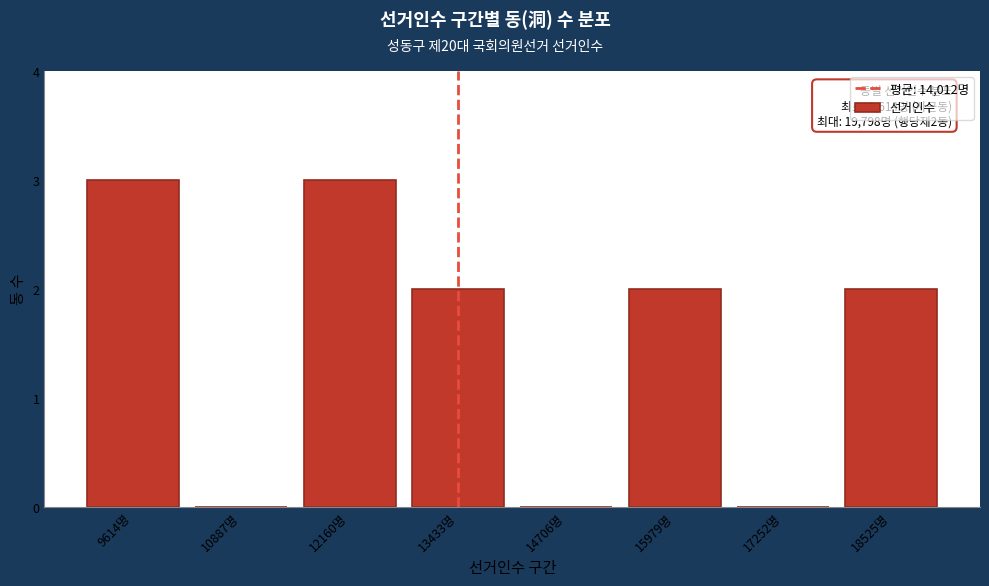

Reading right to left, list all the values displayed in this chart.

18525명=2	17252명=0	15979명=2	14706명=0	13433명=2	12160명=3	10887명=0	9614명=3